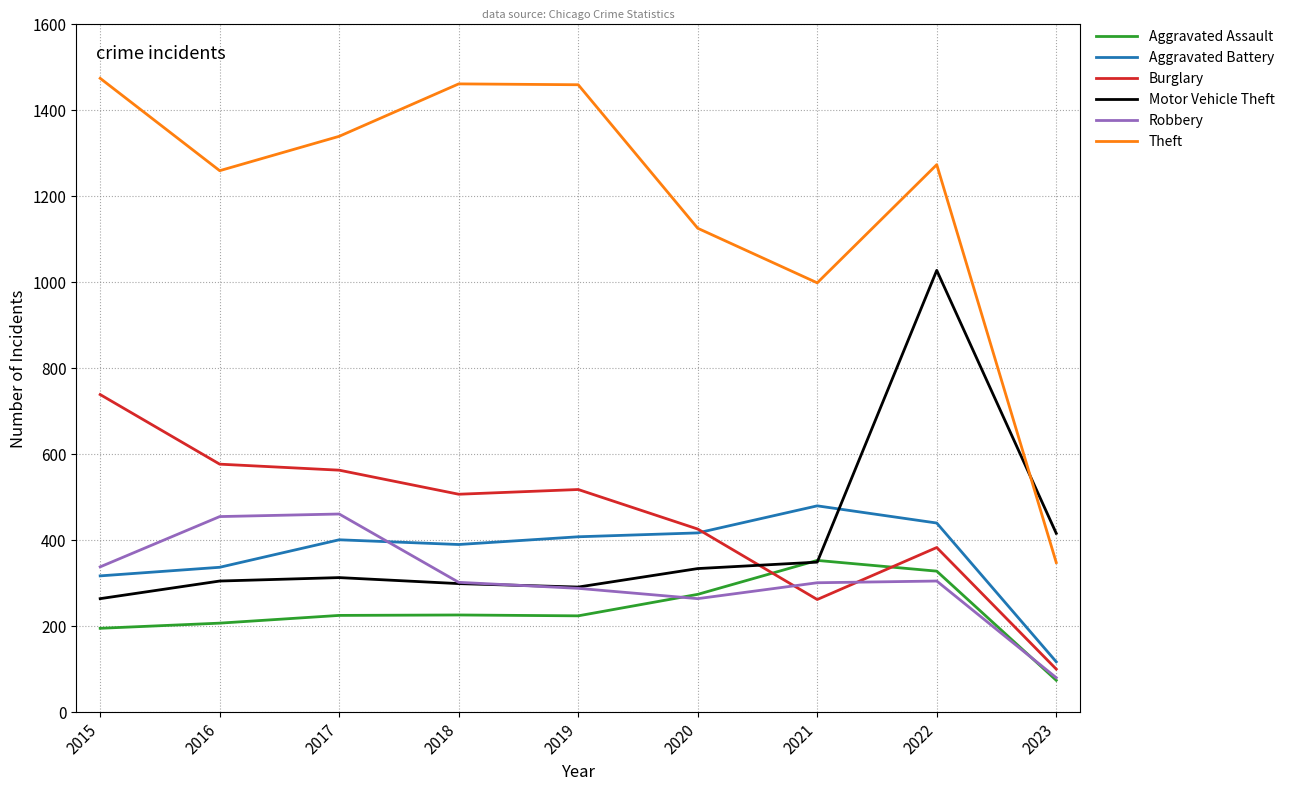

How many lines are shown in the chart?

6